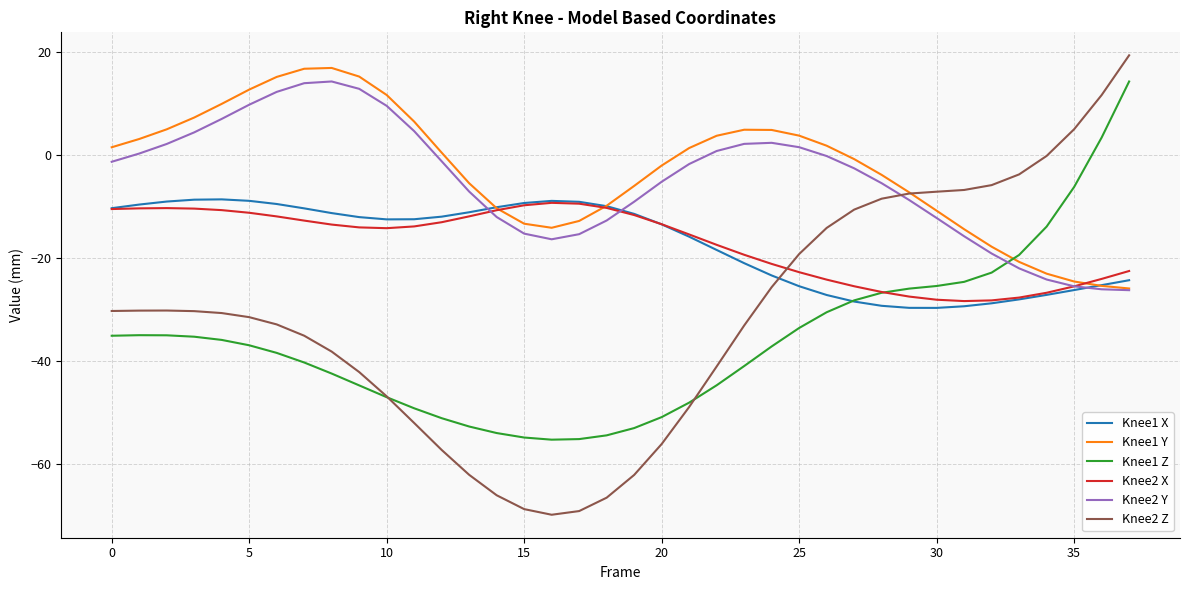

Which series has the widest spread of values?

Knee2 Z